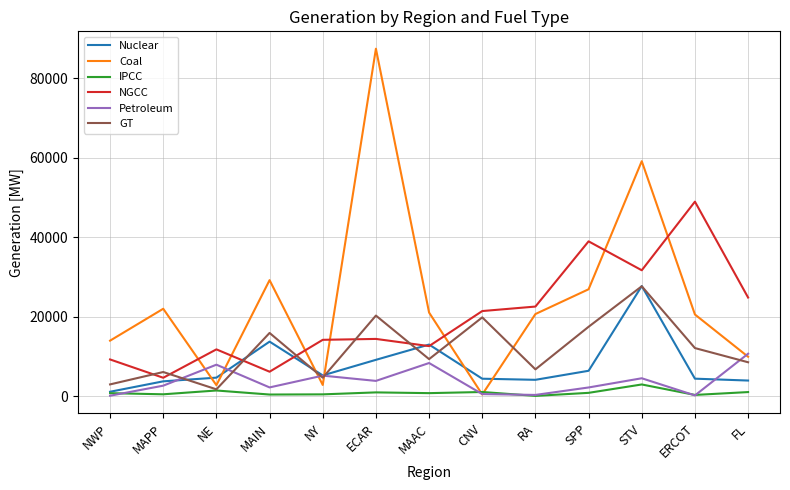

What is the average value of the Petroleum series?

3733.8